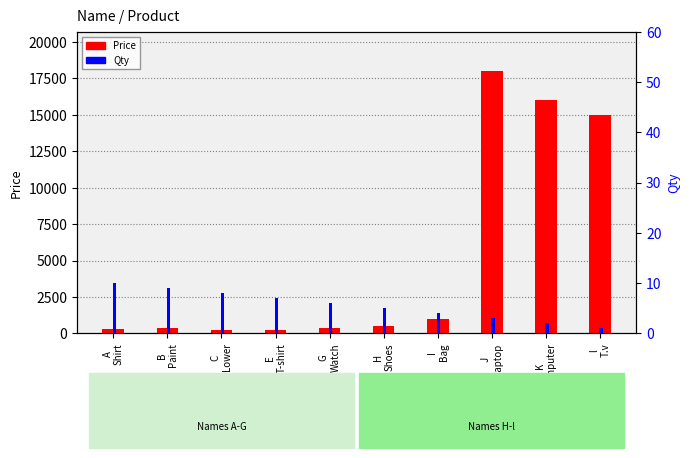

Which series has the largest total across all categories?

Price